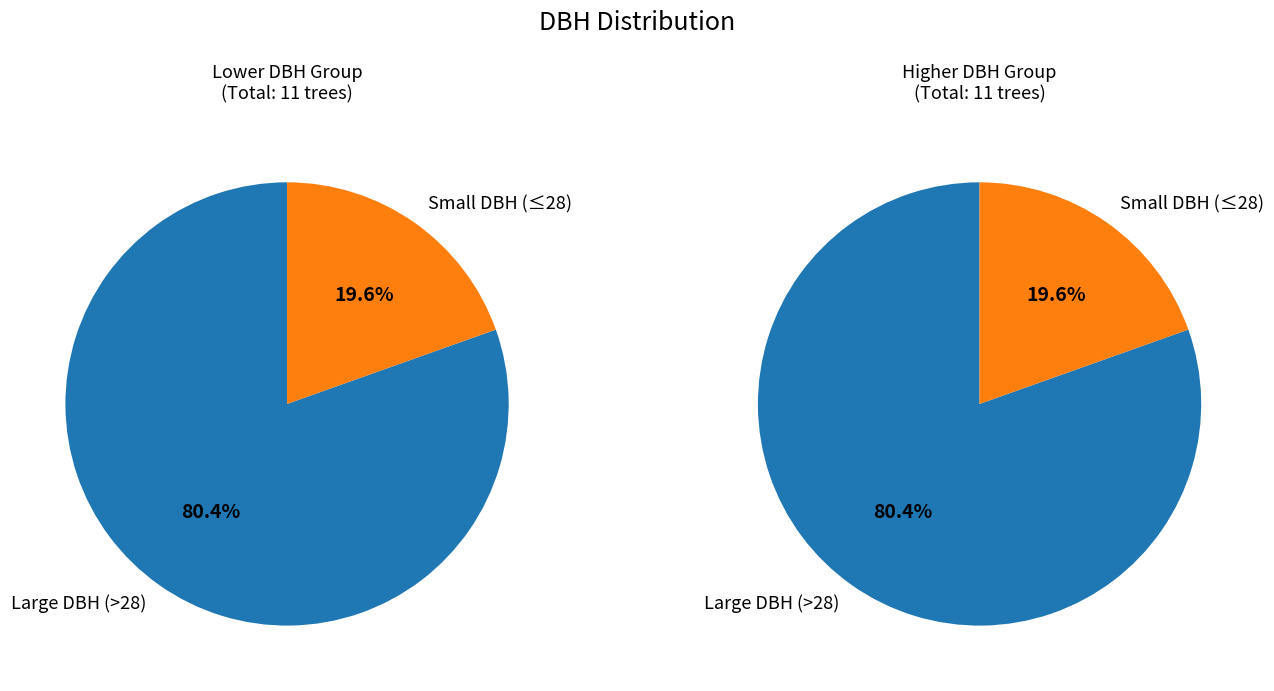

Is it true that 120600005 is 1% of the pie?

False